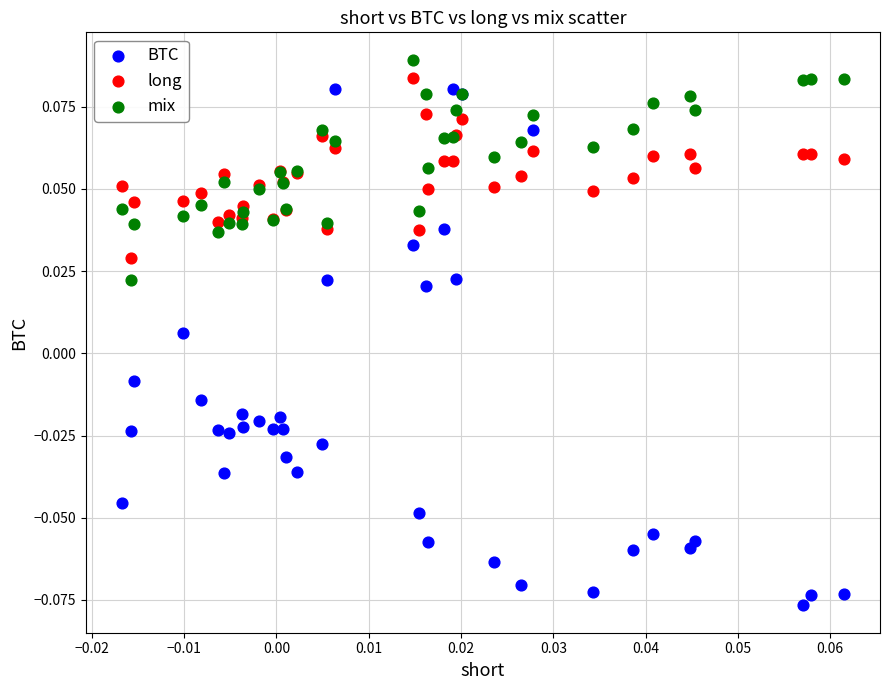

Which series reaches the minimum Y coordinate?

BTC